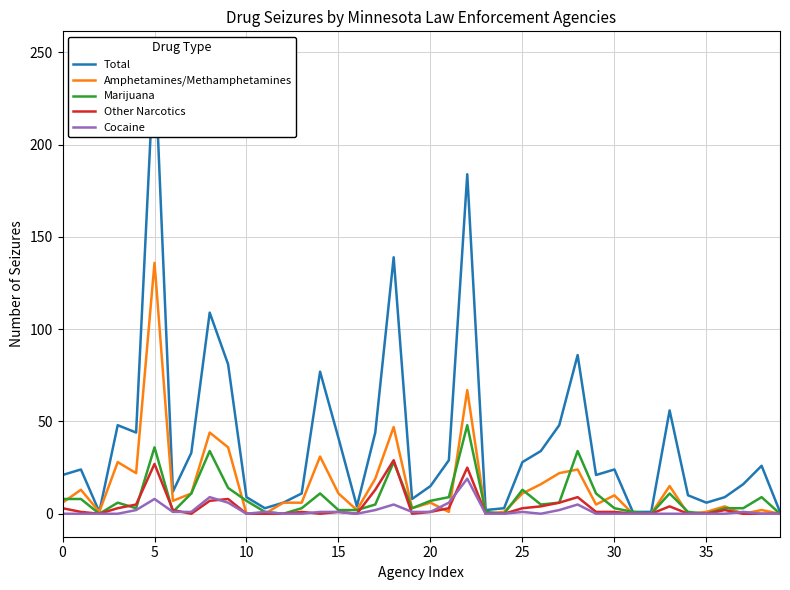

What is the highest value of the Other Narcotics series?

29